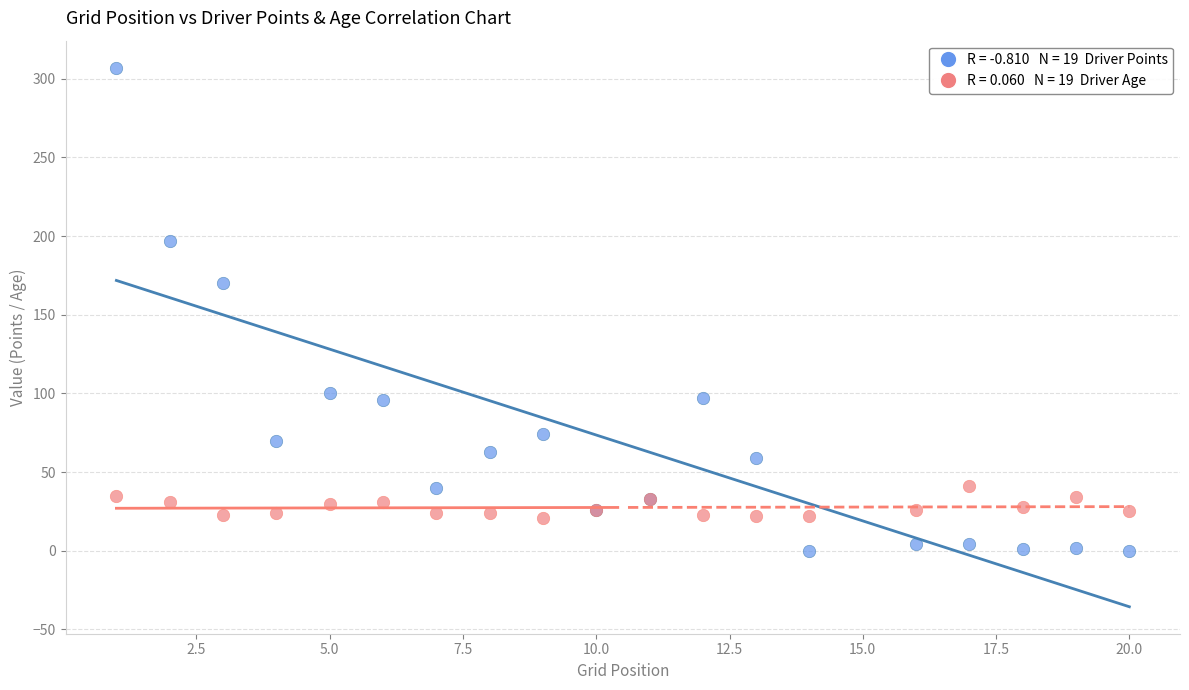

Across all series, what Y value is closest to 153?

170